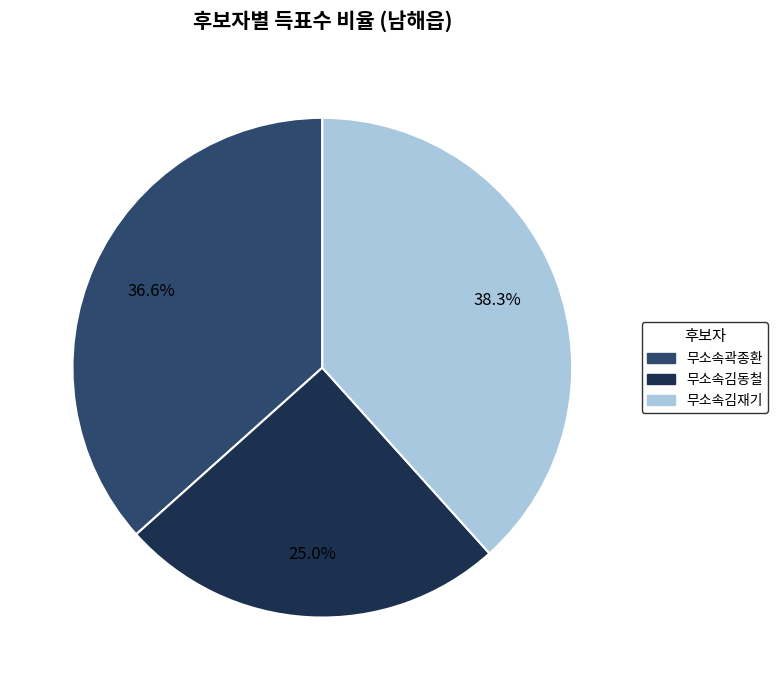

How many slices are in this pie chart?

3